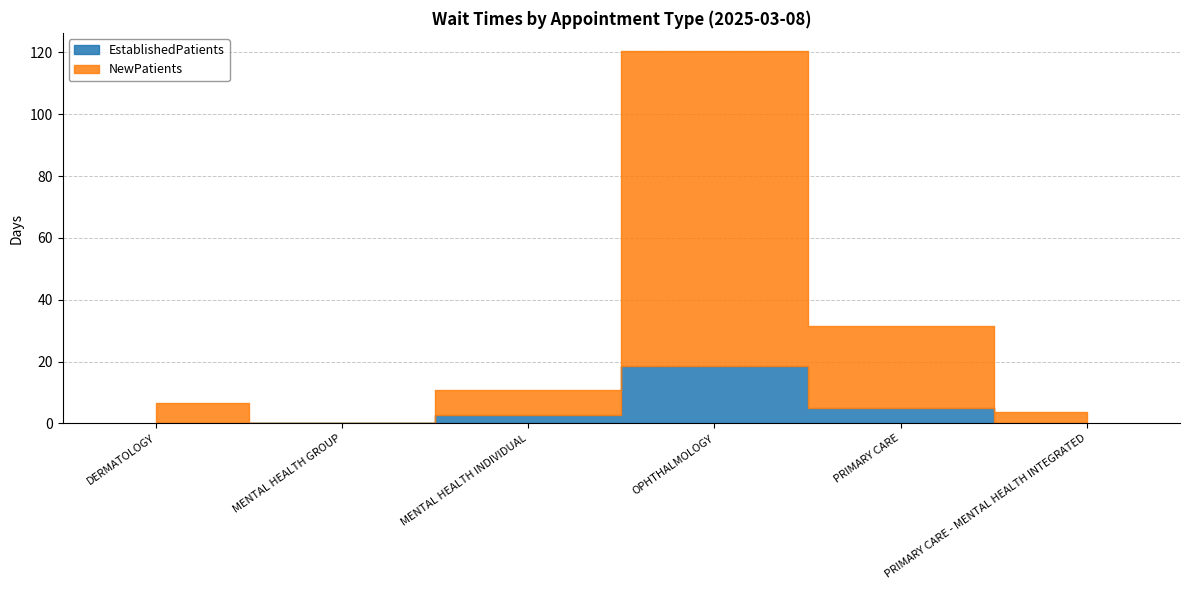

Does the chart display data point markers on the line(s)?

No